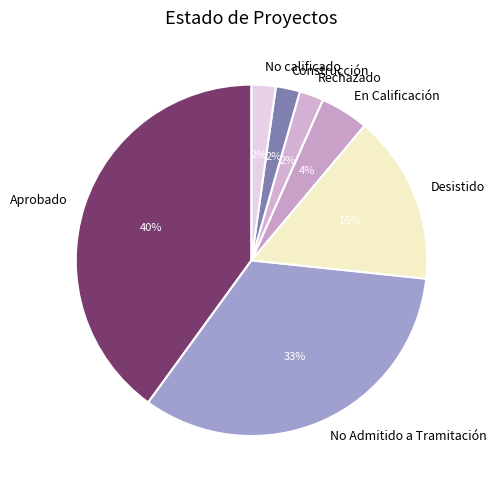

What percentage is the Aprobado slice, to the nearest percent?

40%